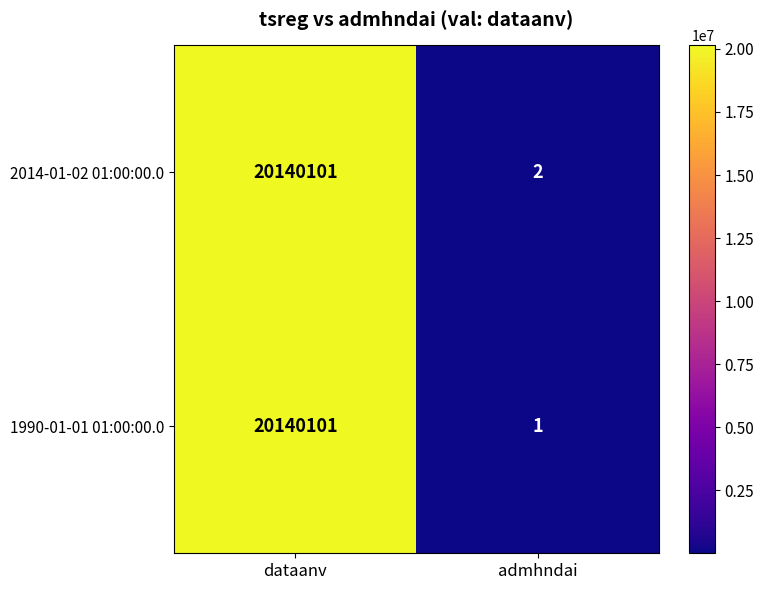

What value does the 2014-01-02 01:00:00.0 series have at dataanv, to the nearest 50?

20140100